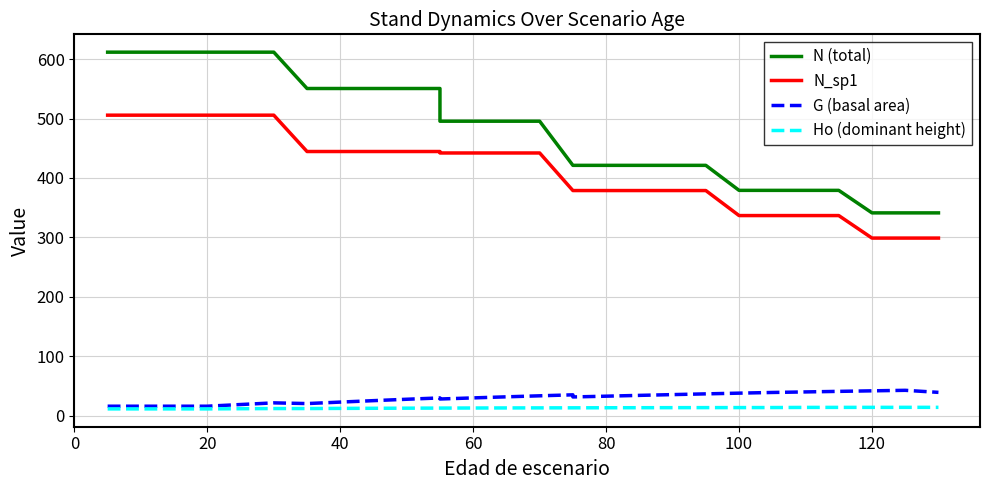

True or false: Ho (dominant height) has a value of 20.0 at 15.

False